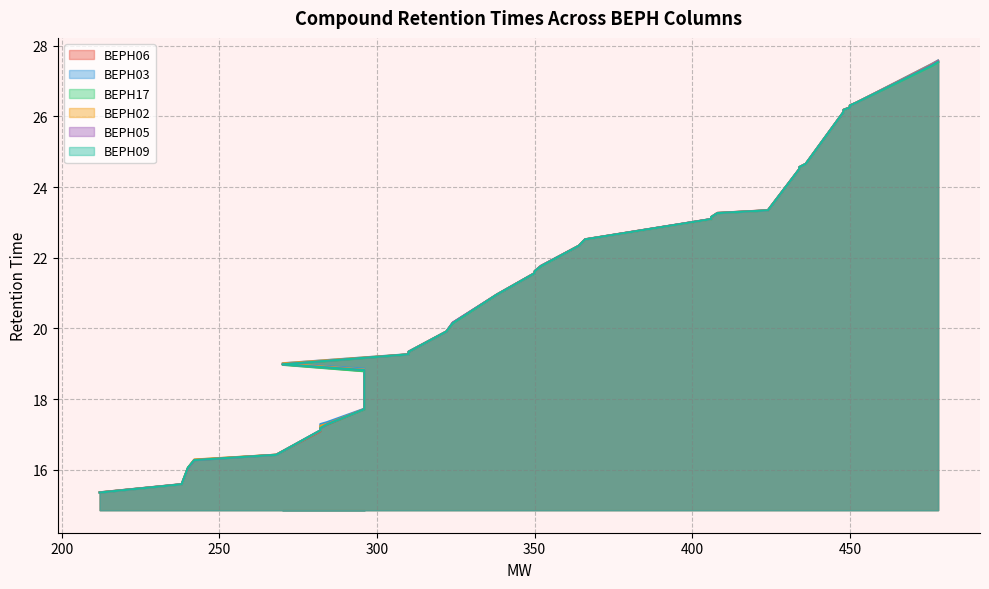

How many intersections are there between BEPH03 and BEPH06?

8